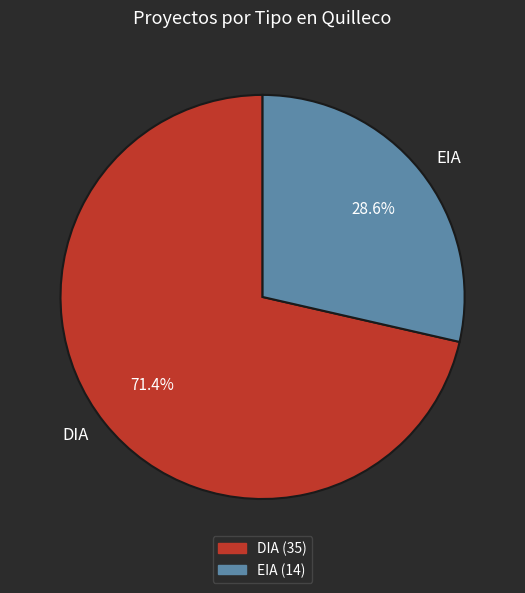

How many slices are in this pie chart?

2